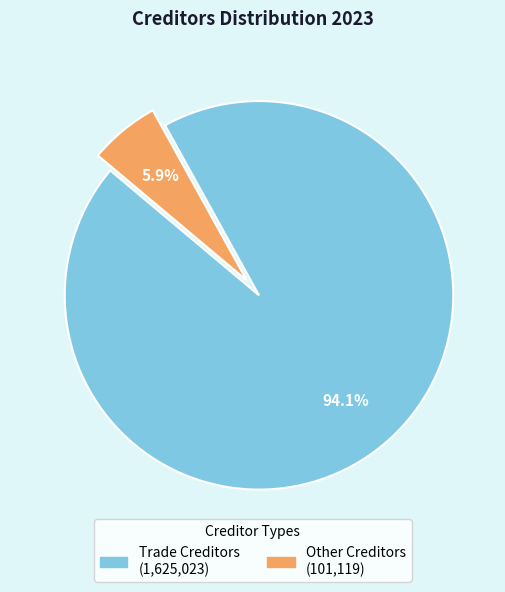

To the nearest percent, what portion does Trade Creditors represent?

94%